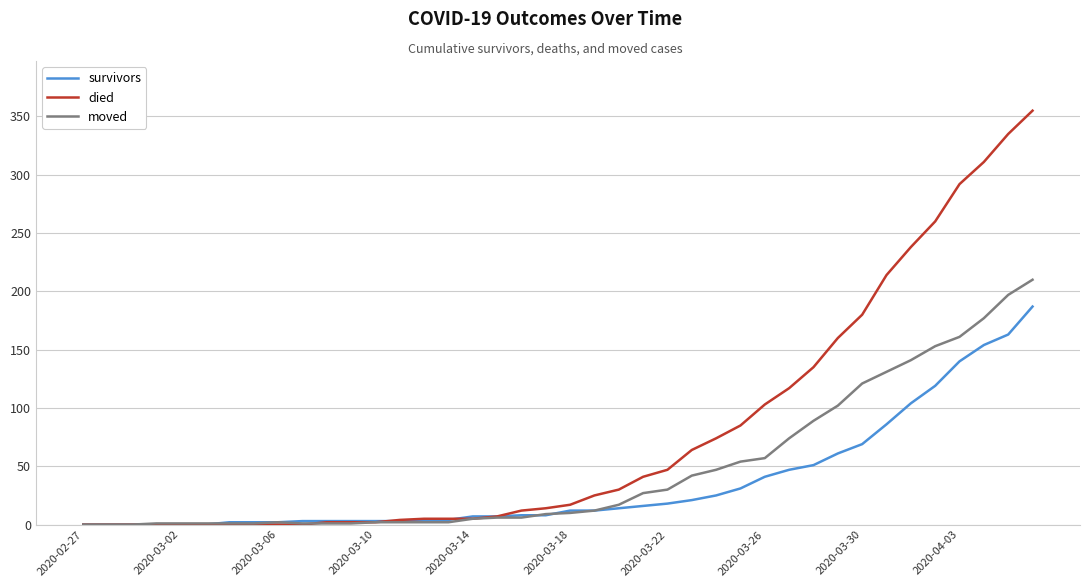

Which series has the widest spread of values?

died